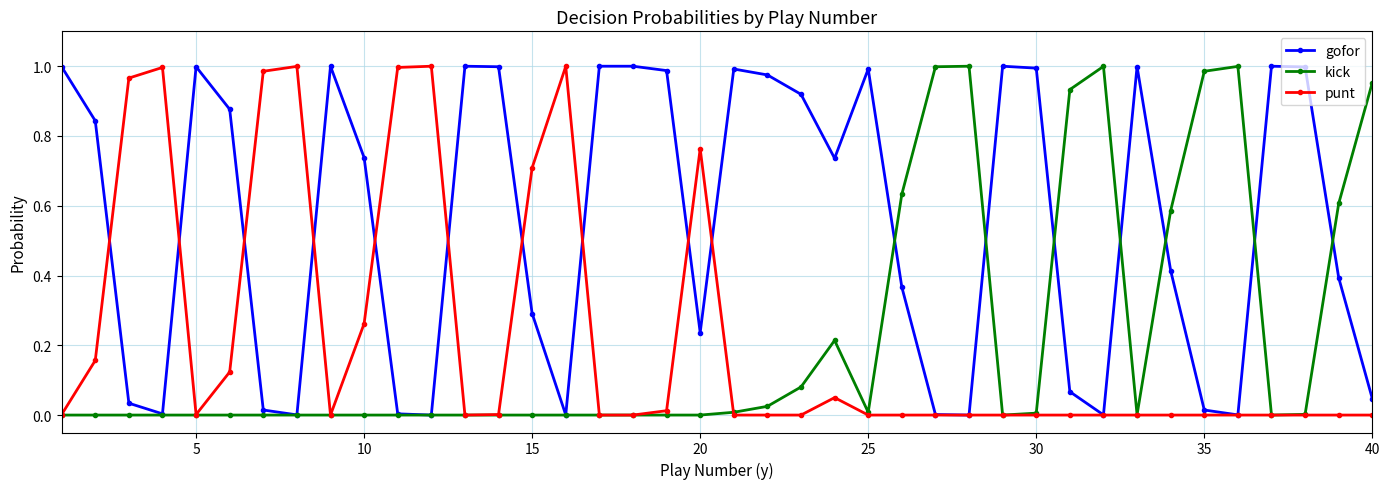

True or false: kick has more than 1 interior local peaks.

True